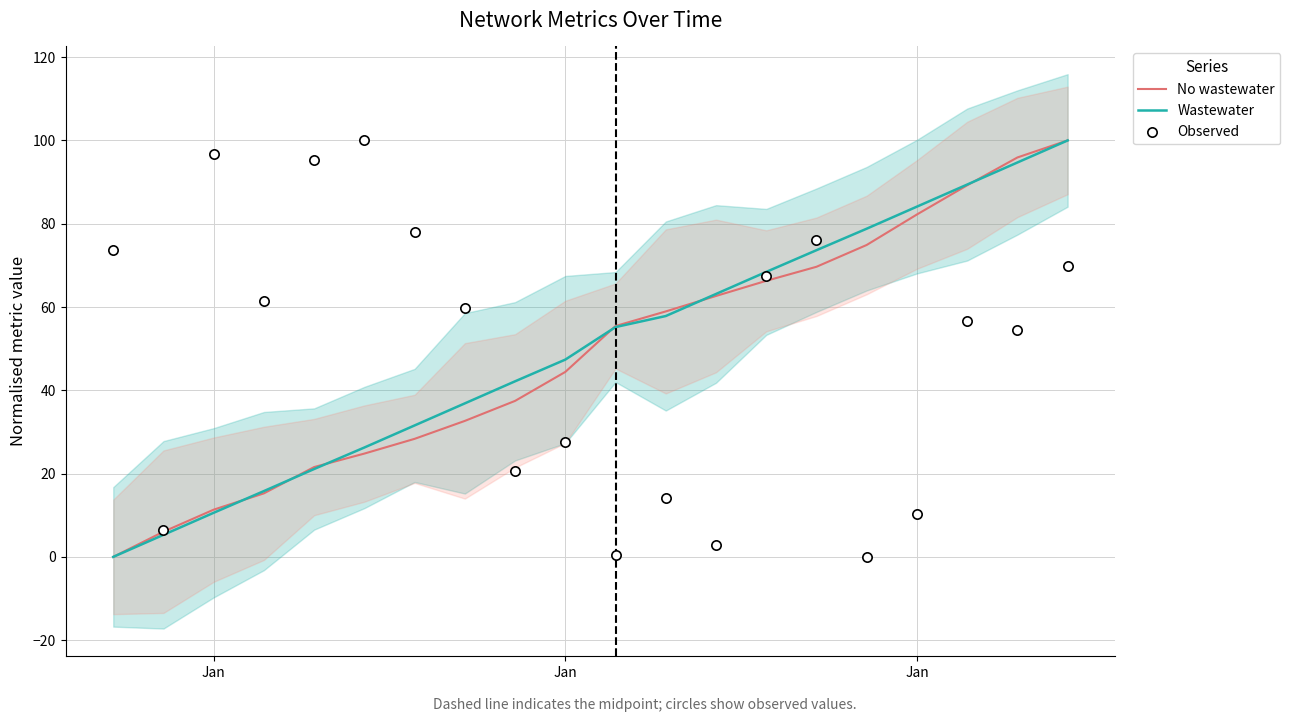

Is the value of No wastewater at 17 greater than the value of Wastewater at Jan?

Yes